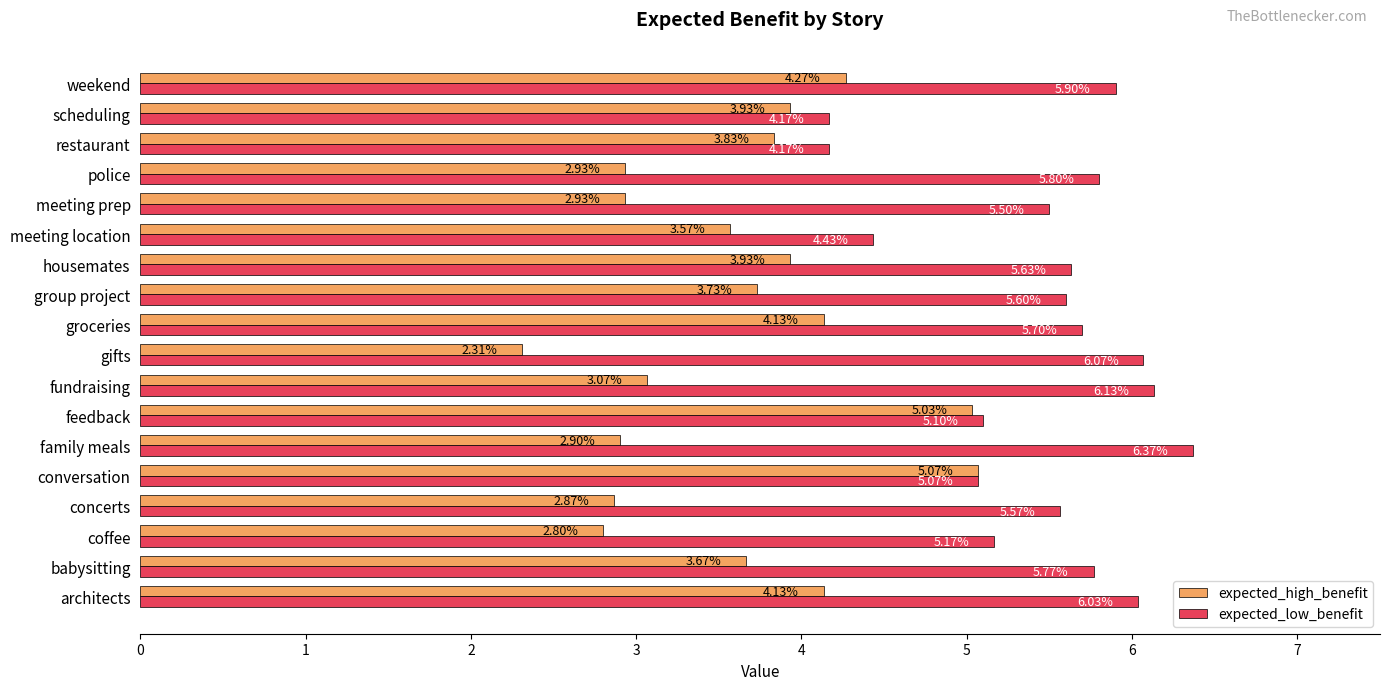

What is the difference between the maximum and second lowest values in the expected_low_benefit series?

2.2